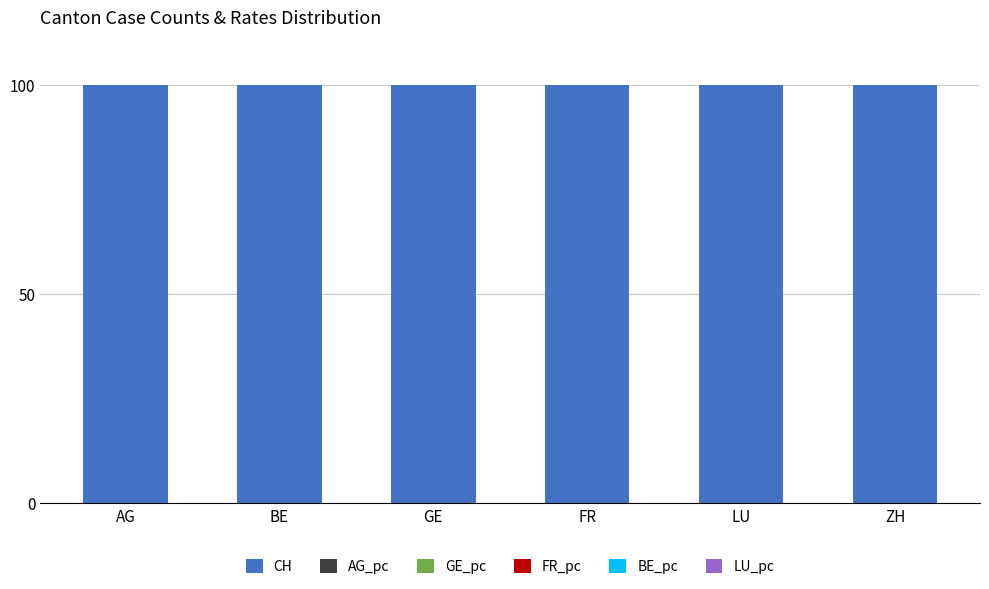

The value of CH at LU is 100.0. True or false?

True